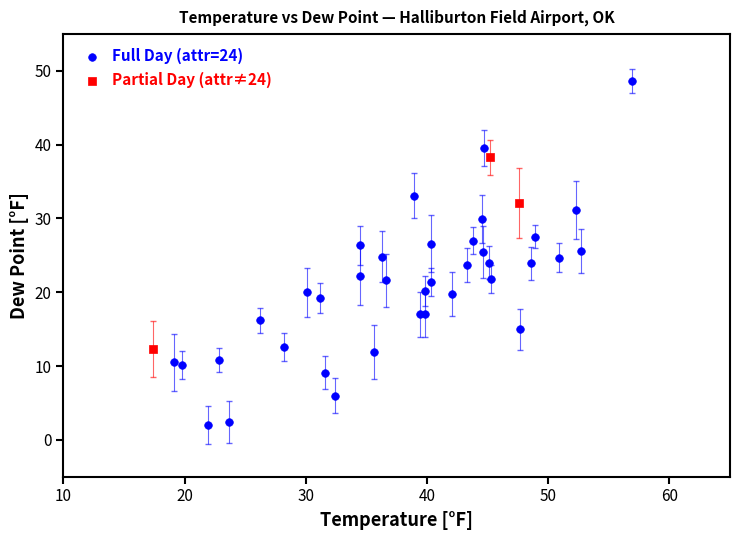

Which series has the largest Y range (max minus min)?

Full Day (attr=24)